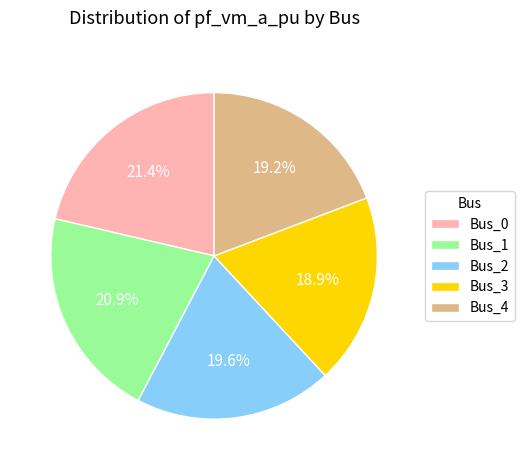

What percentage is the Bus_4 slice, to the nearest percent?

19%